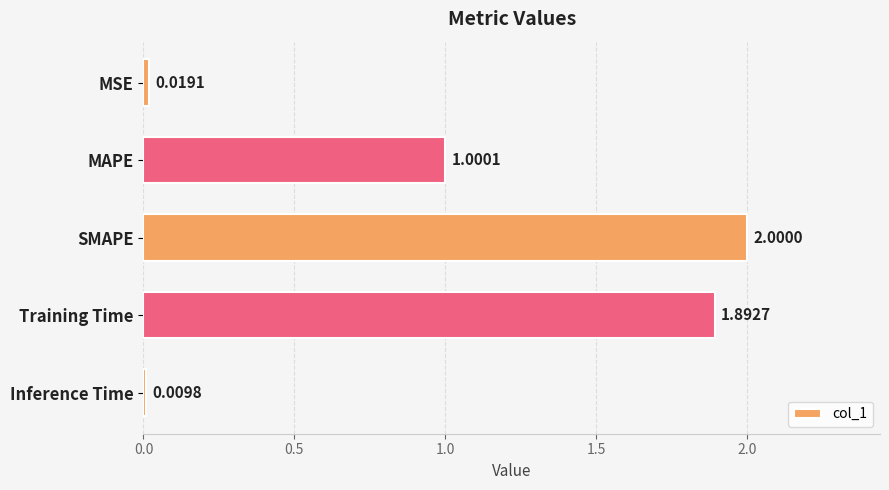

What is the label of the 3rd bar from the top?

SMAPE